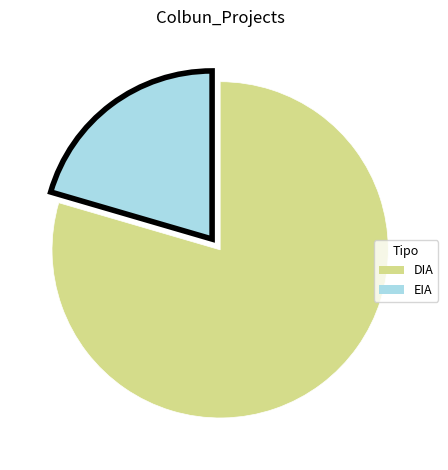

Do DIA and EIA together represent more than half of the pie?

Yes